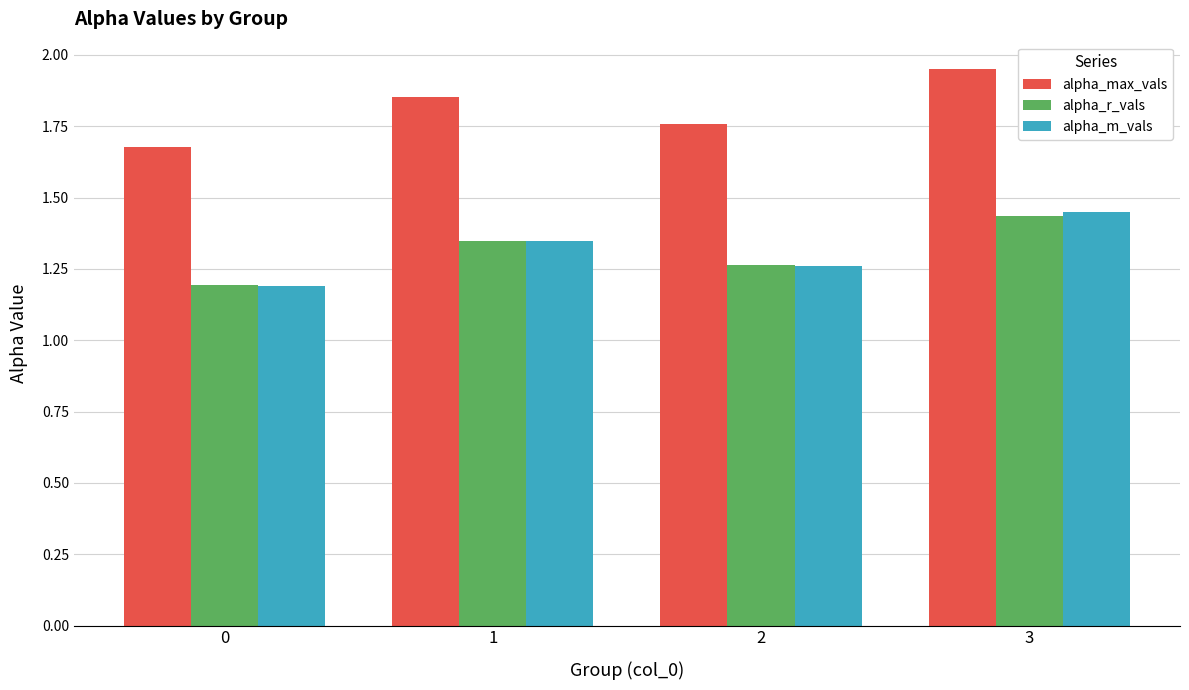

What is the difference between the maximum and minimum values in the alpha_max_vals series?

0.3